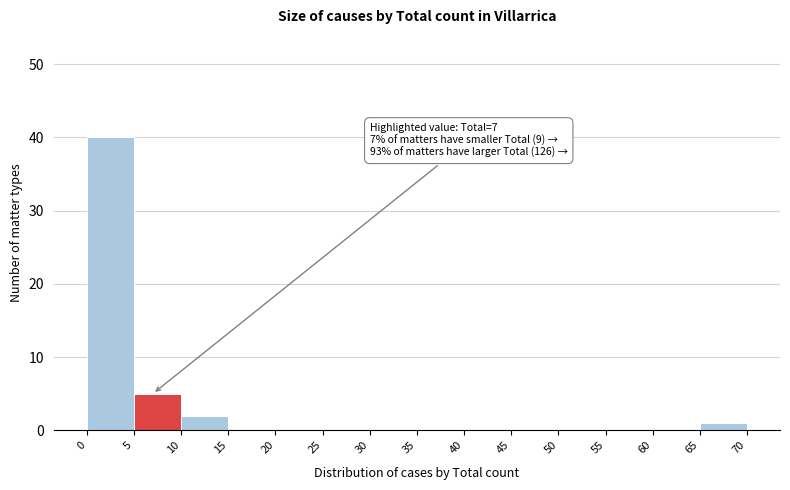

Over which range of the x-axis is the bar tallest?

0 to 5